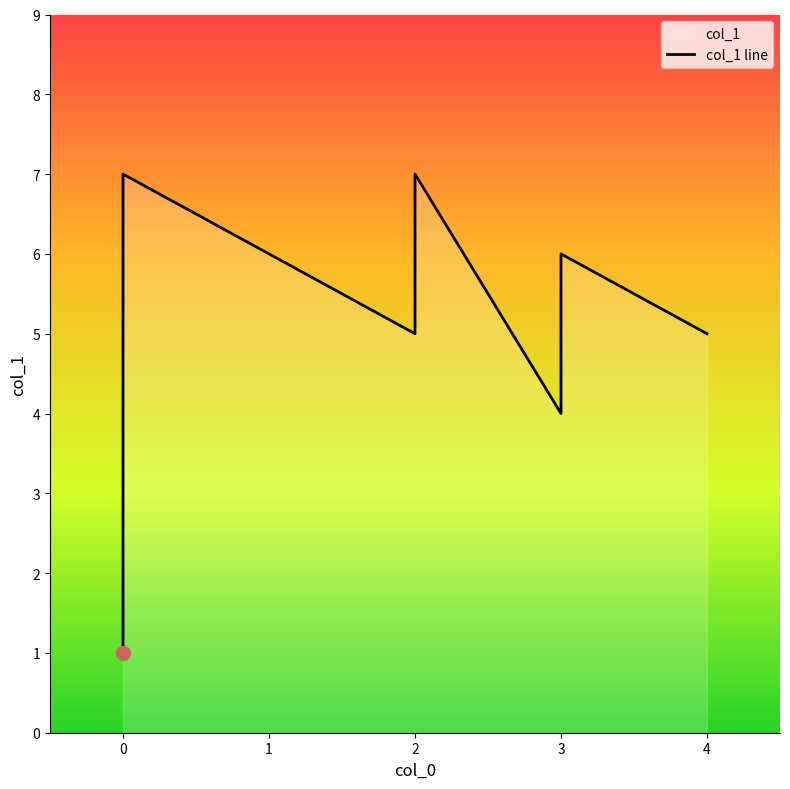

The value at 2 is 5. True or false?

True